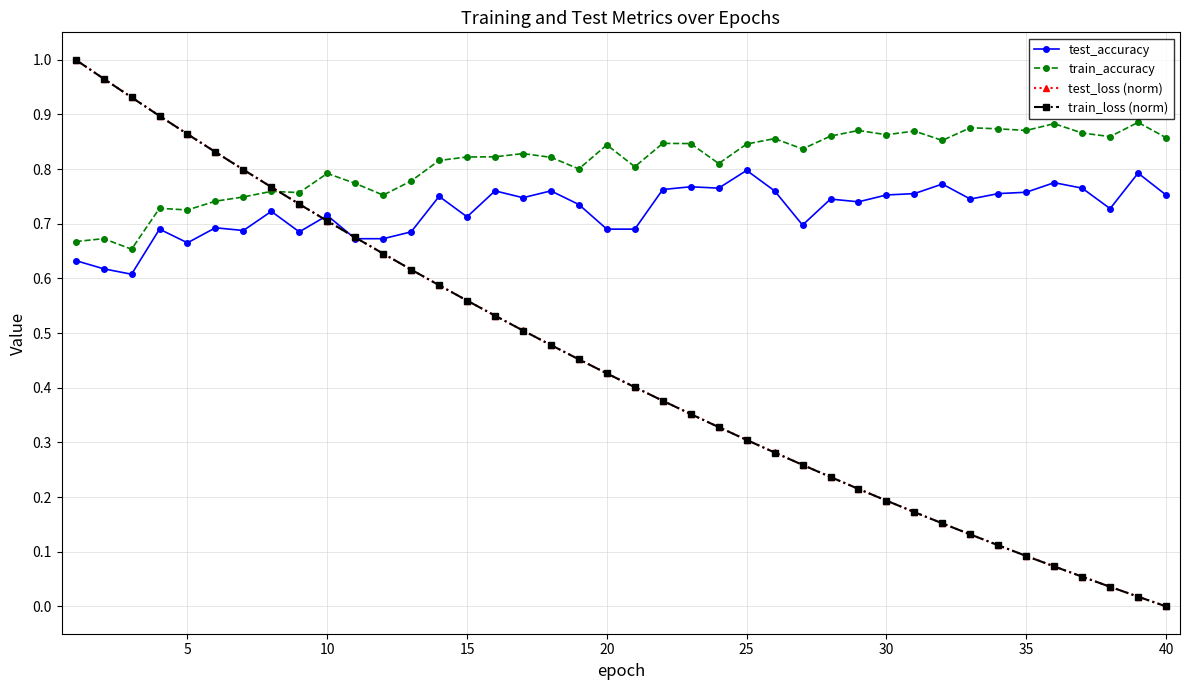

What are all the series names shown in the legend?

test_accuracy, train_accuracy, test_loss (norm), train_loss (norm)